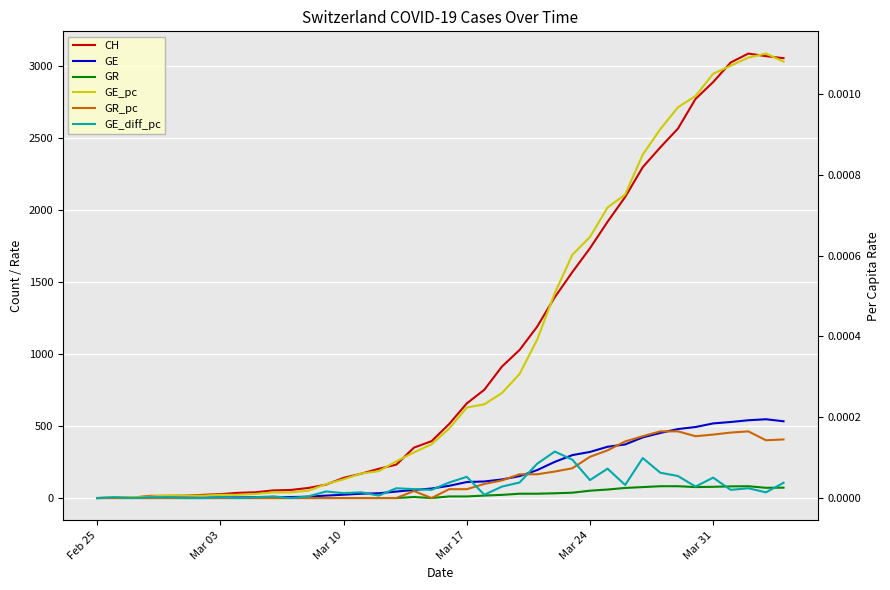

List the series in order of their peak value, lowest first.

GE_diff_pc, GR_pc, GE_pc, GR, GE, CH